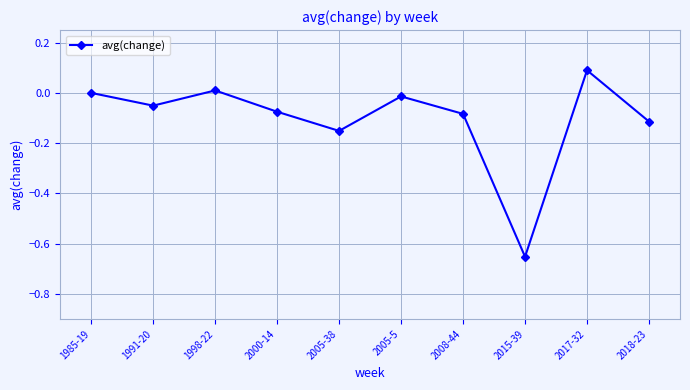

Count the number of data series in this chart.

1